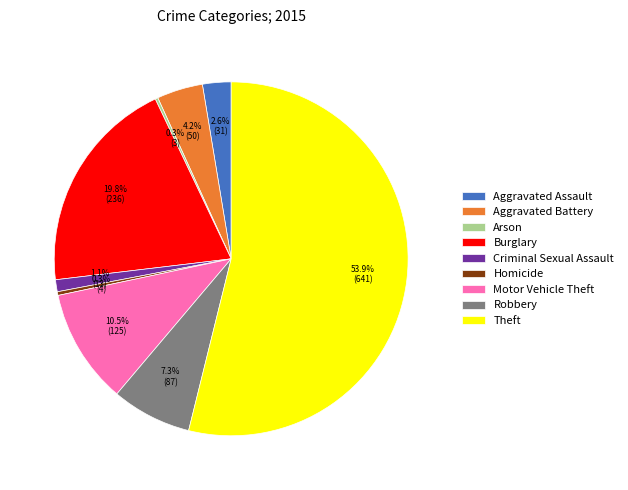

Is the sum of Motor Vehicle Theft and Criminal Sexual Assault greater than half?

No